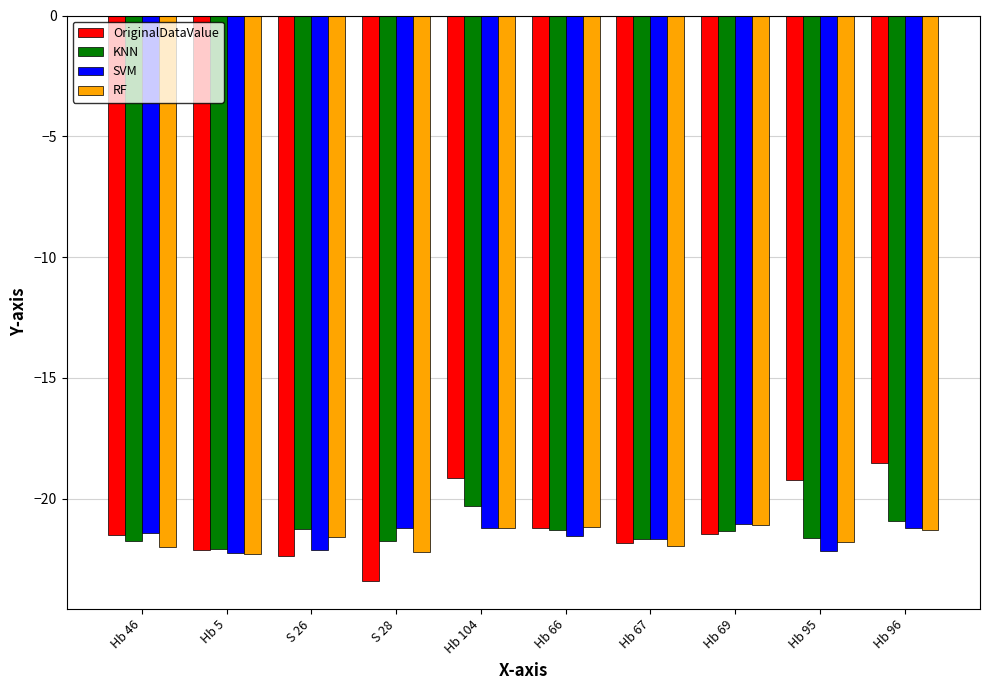

Is it true that SVM equals -21.4 at Hb 46?

True